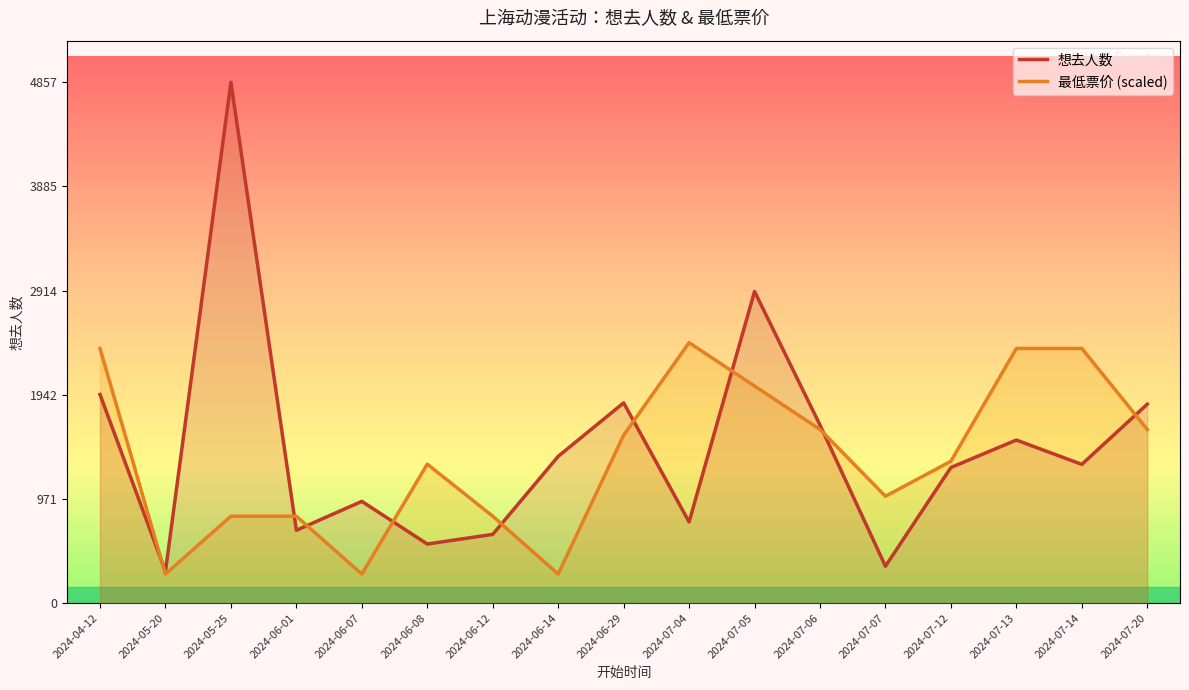

What is the value of the 想去人数 point at the 1st from the left?

1945.0